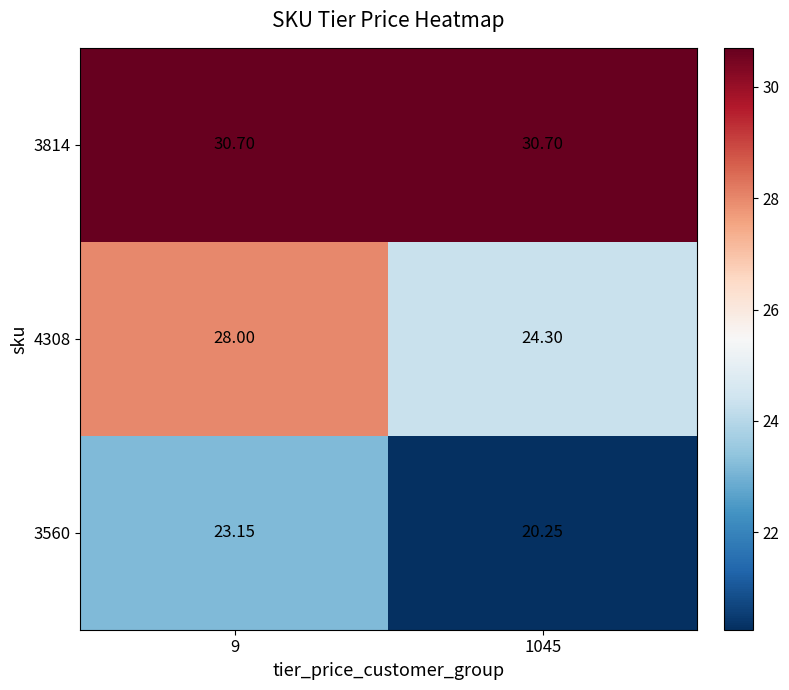

Is the value of 3560 at 9 greater than the value of 4308 at 1045?

No